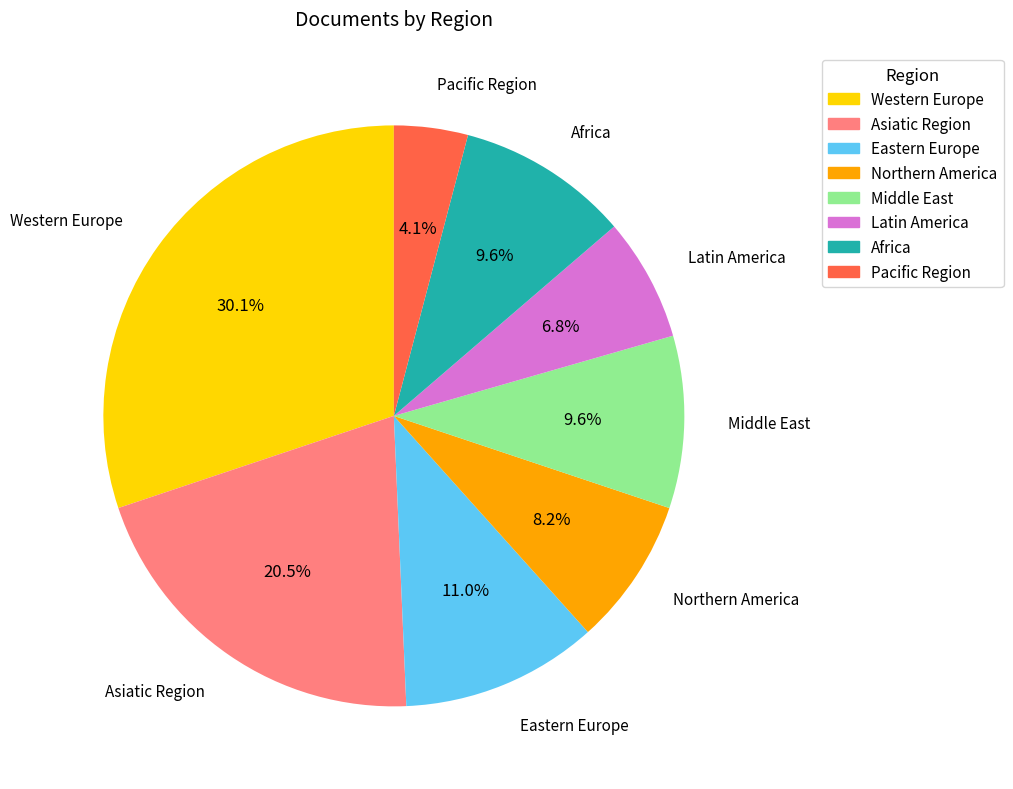

Is it true that Eastern Europe is 11% of the pie?

True